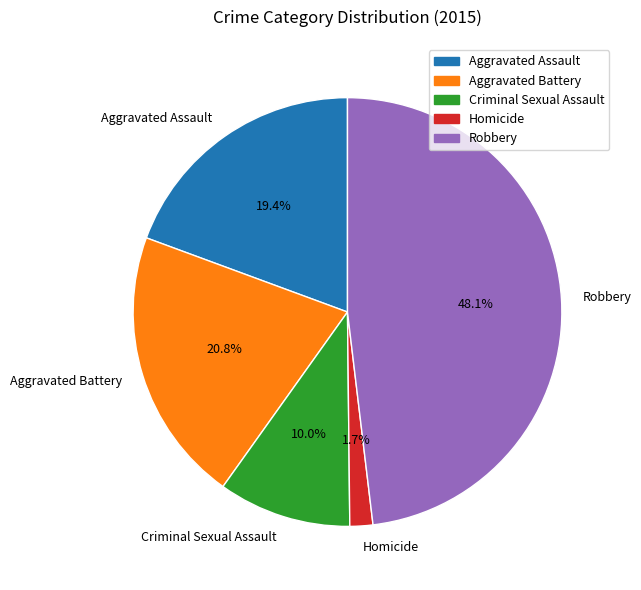

What percentage is the Robbery slice, to the nearest percent?

48%